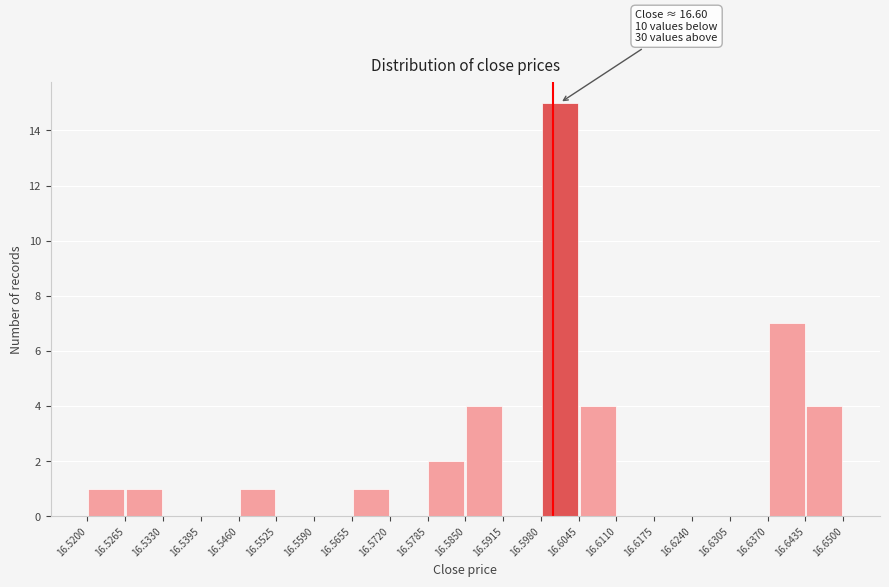

Which range on the x-axis has the tallest bar?

16.5980 to 16.6045